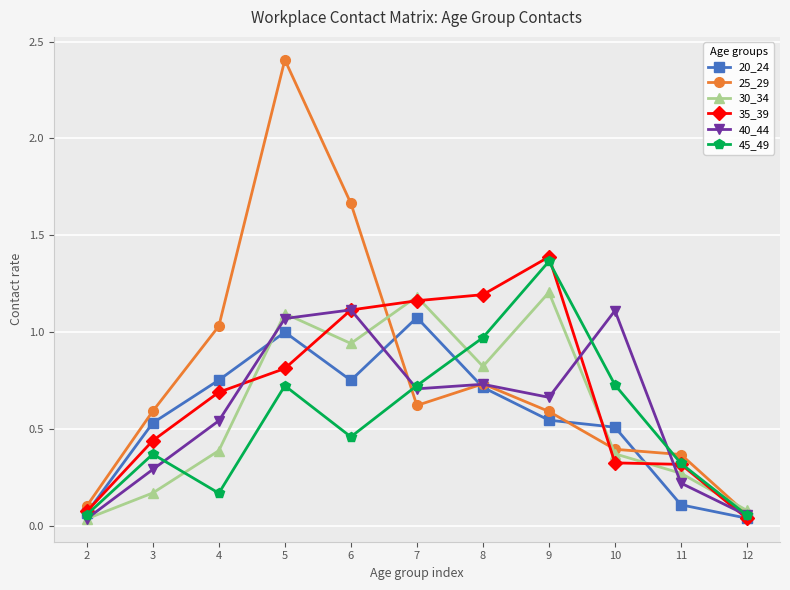

At which category does the chart reach its peak across all series?

5